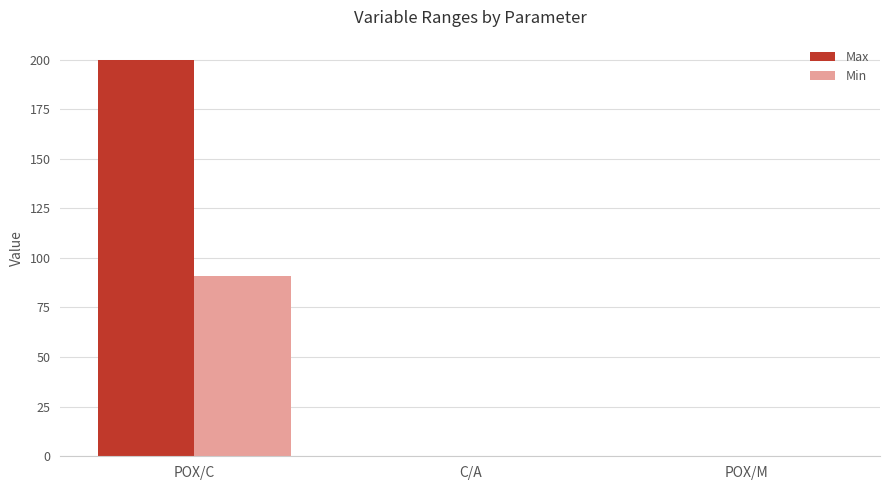

True or false: Min has a value of 0.0 at C/A.

True